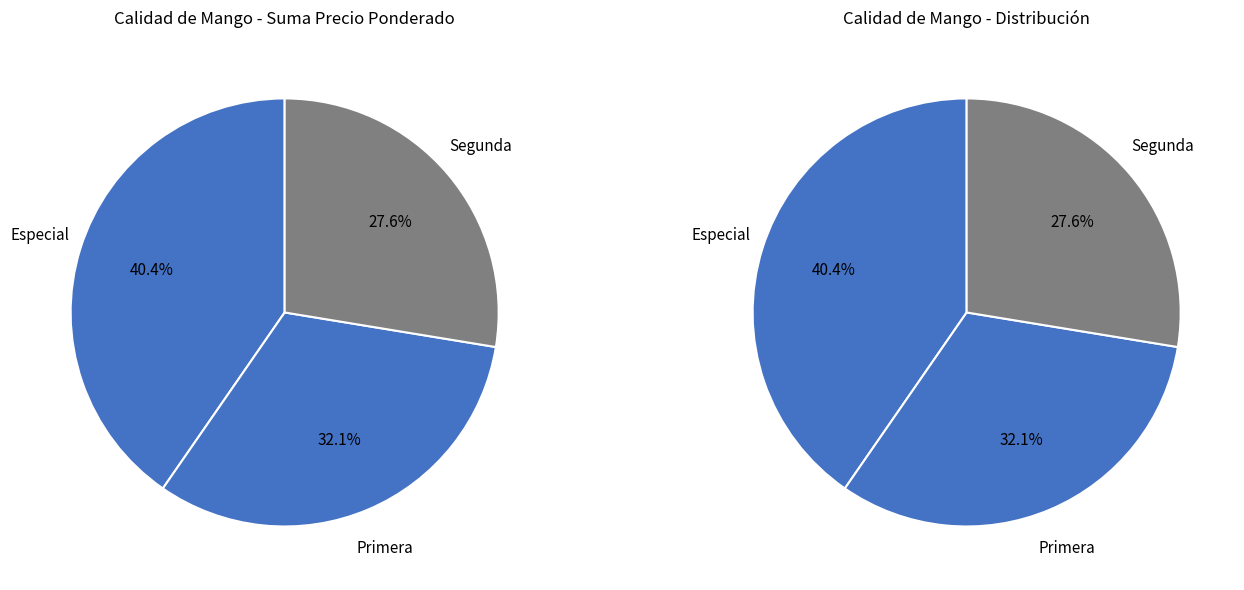

Is it true that 24 is 6% of the pie?

True